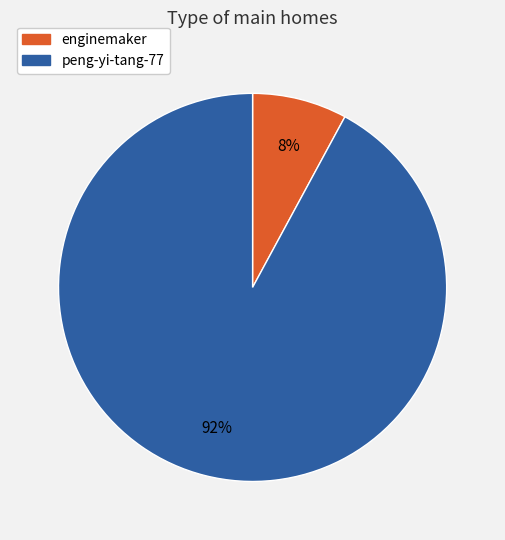

To the nearest percent, what is the difference between the enginemaker and peng-yi-tang-77 slice percentages?

84%